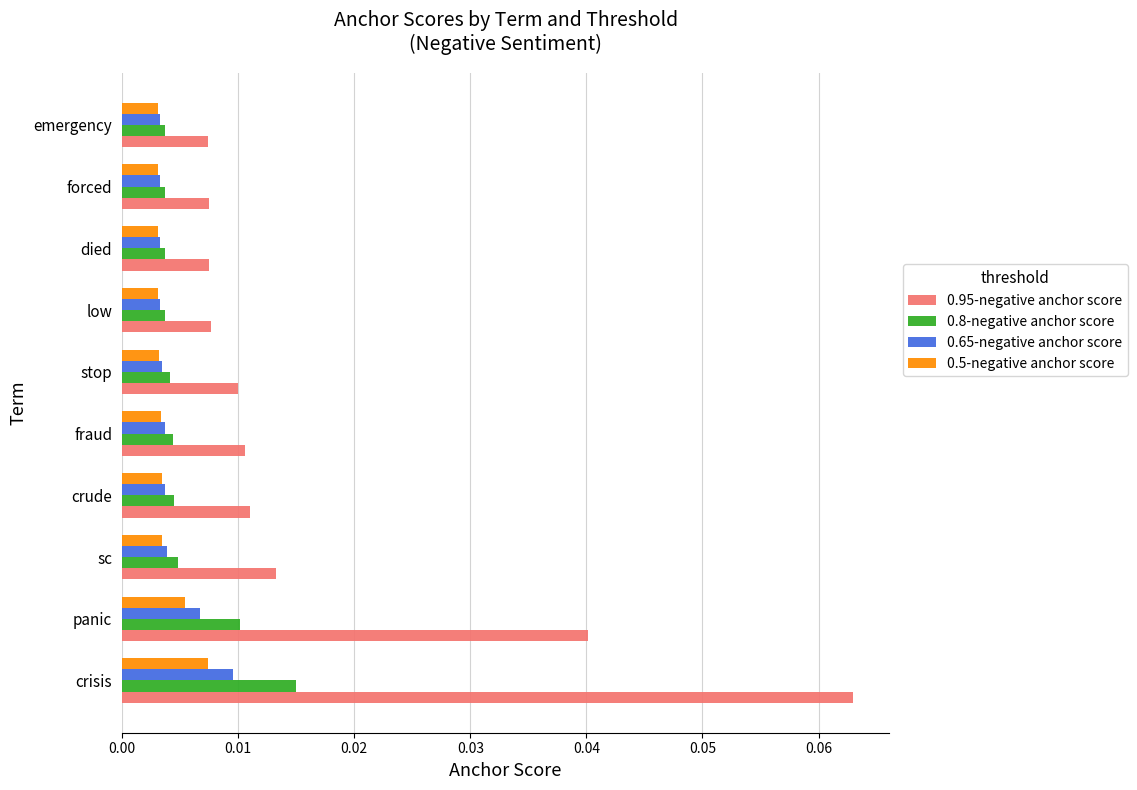

How many distinct data groups are displayed?

4